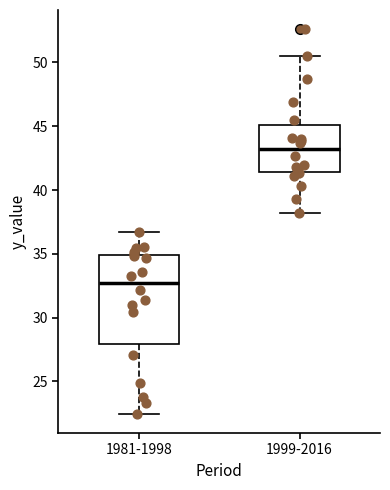

Reading left to right, read every box against the y-axis: the position of its median line, the range the box covers, and the ends of its whiskers. The values are not printed on the chart, so give them approximately, as read against the axis.

1981-1998: median 32.5, box 28.0 to 35.0, whiskers 22.5 to 36.5
1999-2016: median 43.0, box 41.5 to 45.0, whiskers 38.0 to 50.5